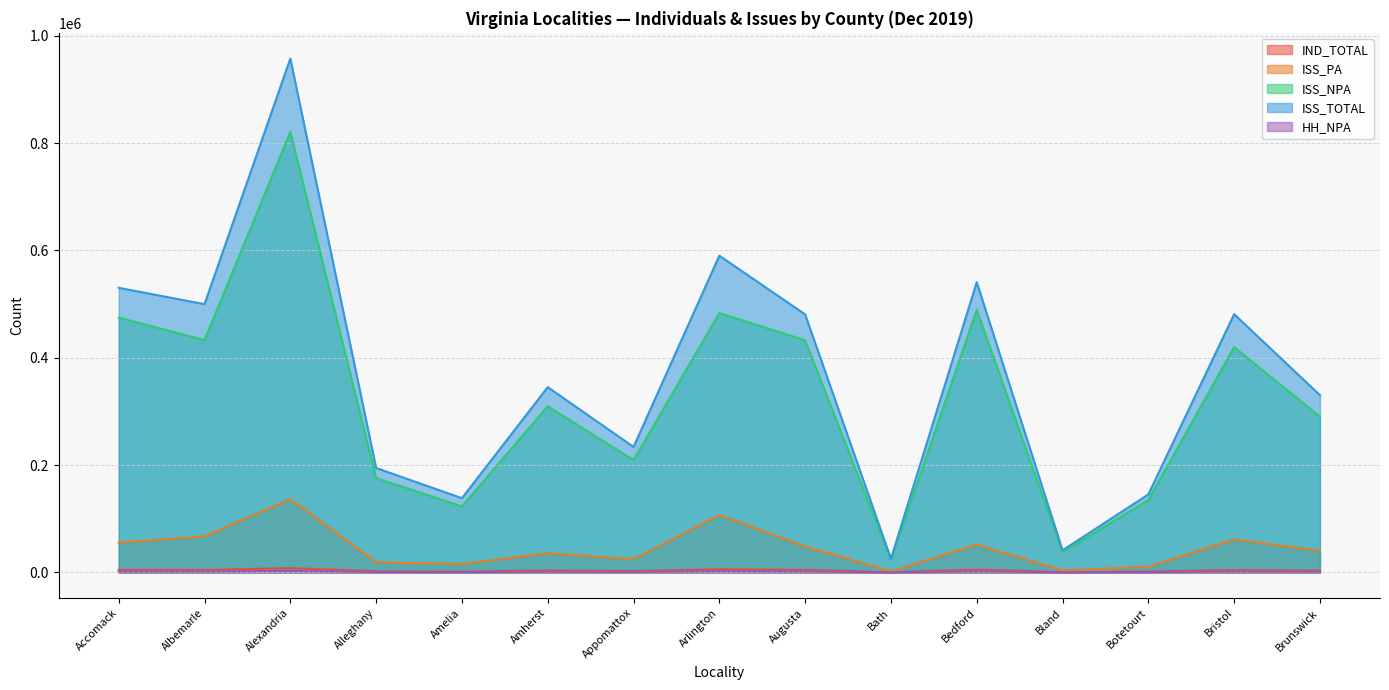

Is the value of ISS_NPA at Bristol greater than the value of ISS_TOTAL at Augusta?

No